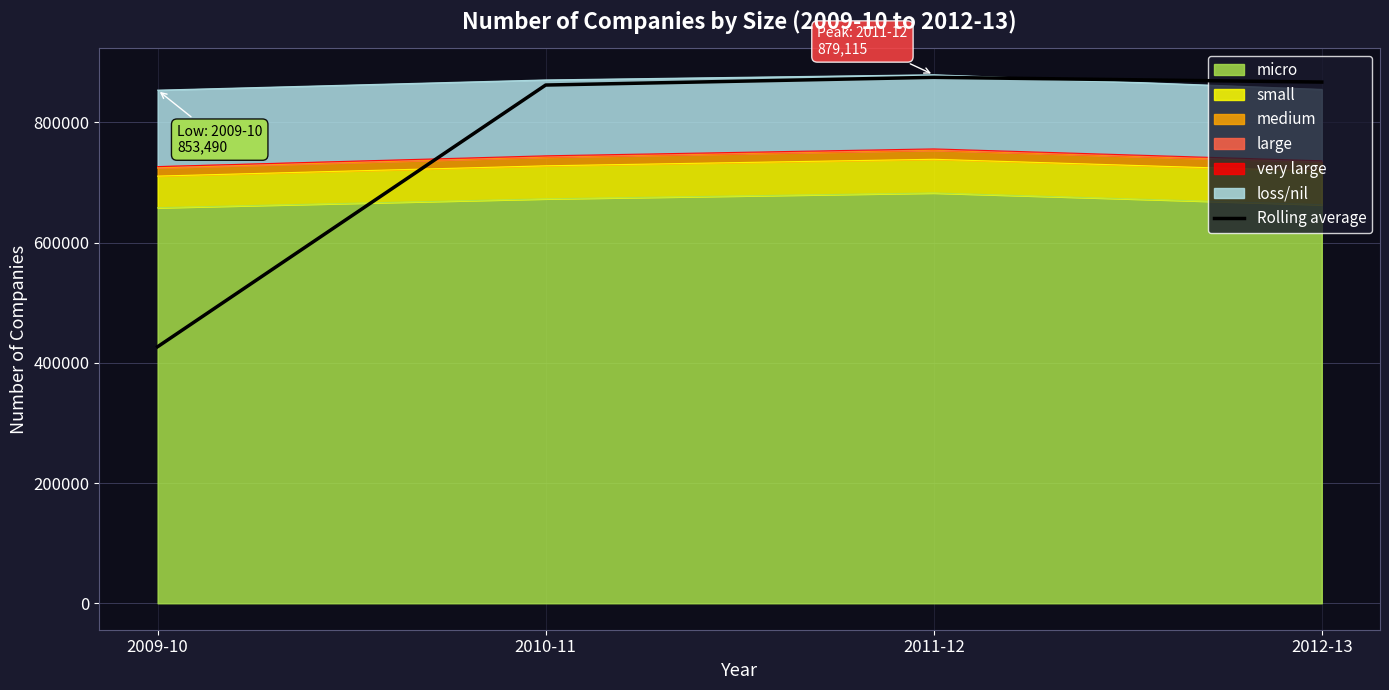

Reading left to right, transcribe all the data shown in this chart.

2009-10=426745.0	2010-11=861995.0	2011-12=874807.5	2012-13=866930.0